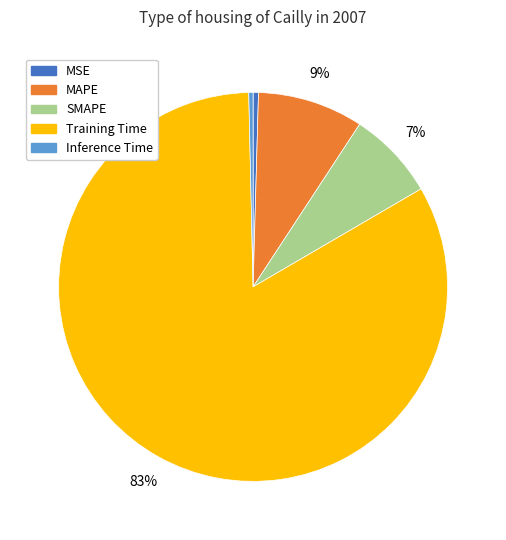

The SMAPE slice represents 7% of the pie. True or false?

True